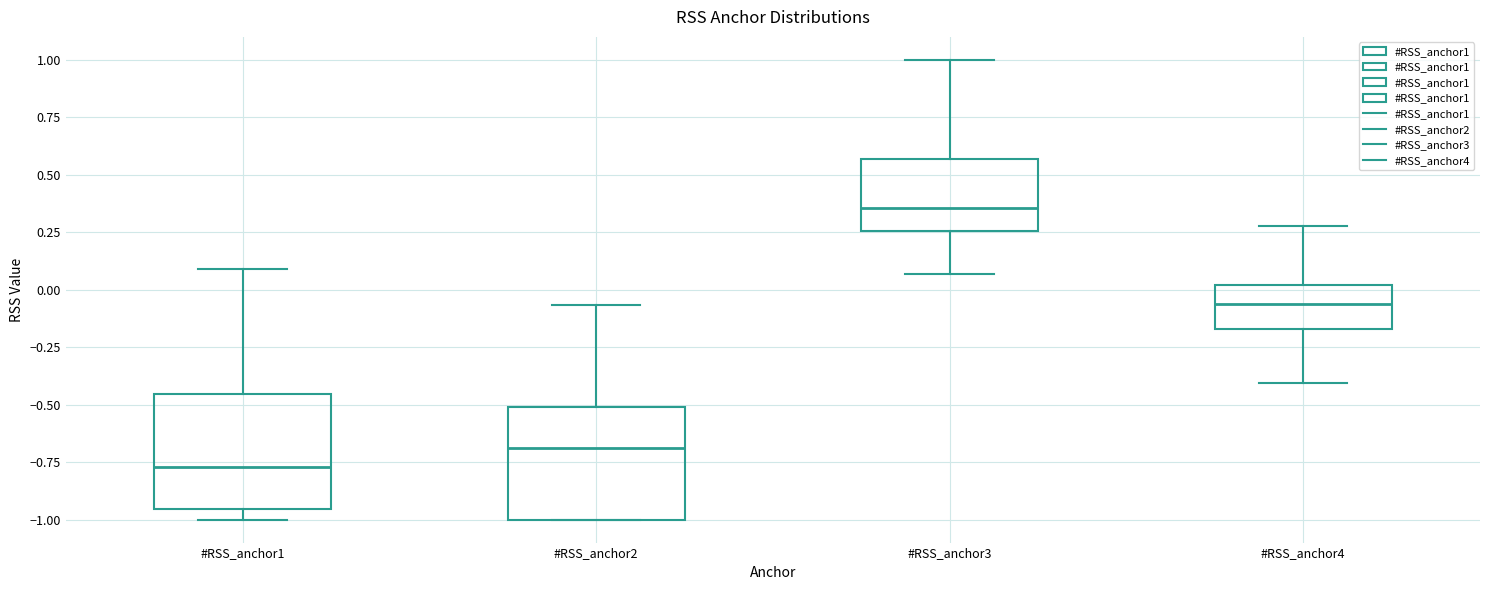

Reading left to right, transcribe this box plot: for each box, give where its median line is, the range the box spans, and where its two whiskers end, as read against the y-axis. The values are not printed on the chart, so give them approximately, as read against the axis.

#RSS_anchor1: median -0.75, box -0.95 to -0.45, whiskers -1.00 to 0.10
#RSS_anchor2: median -0.70, box -1.00 to -0.50, whiskers -1.00 to -0.05
#RSS_anchor3: median 0.35, box 0.25 to 0.55, whiskers 0.05 to 1.00
#RSS_anchor4: median -0.05, box -0.15 to 0.00, whiskers -0.40 to 0.30